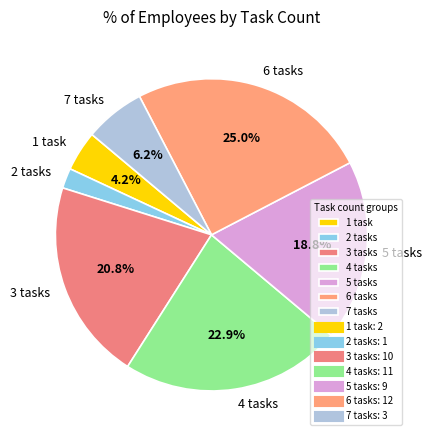

Approximately how many times larger is the value at 5 tasks compared to 6 tasks?

0.7